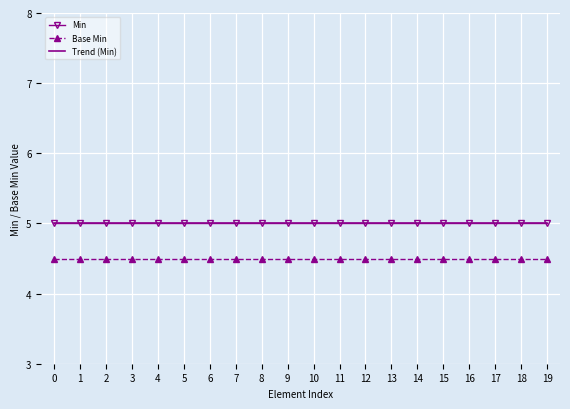

At how many categories does at least one series exceed 4?

20